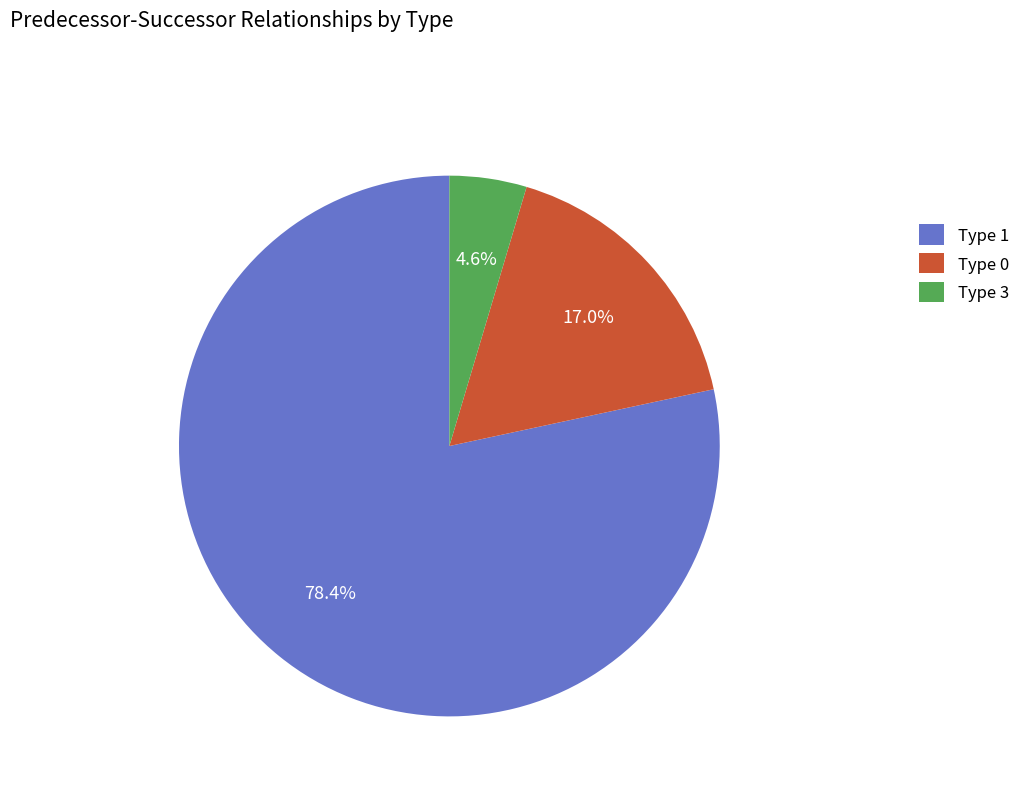

What percentage is NOT represented by Type 3?

95.4%